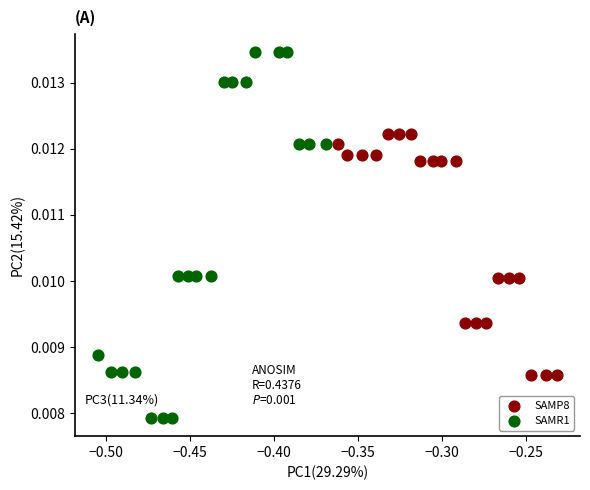

Which series reaches the maximum Y coordinate?

SAMR1